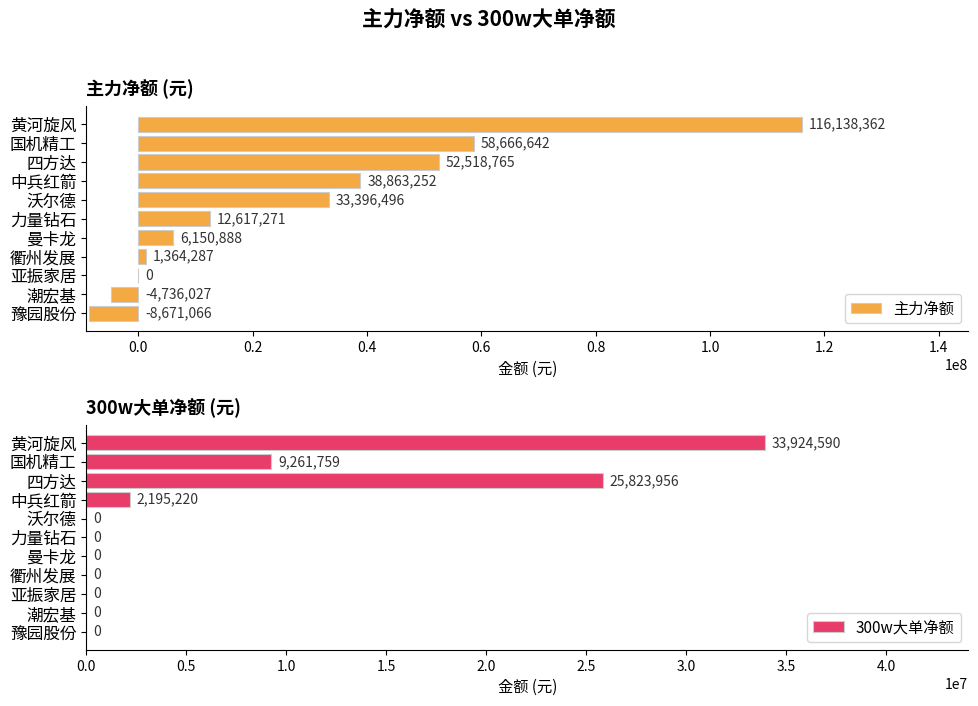

What is the maximum value for 300w大单净额?

33924590